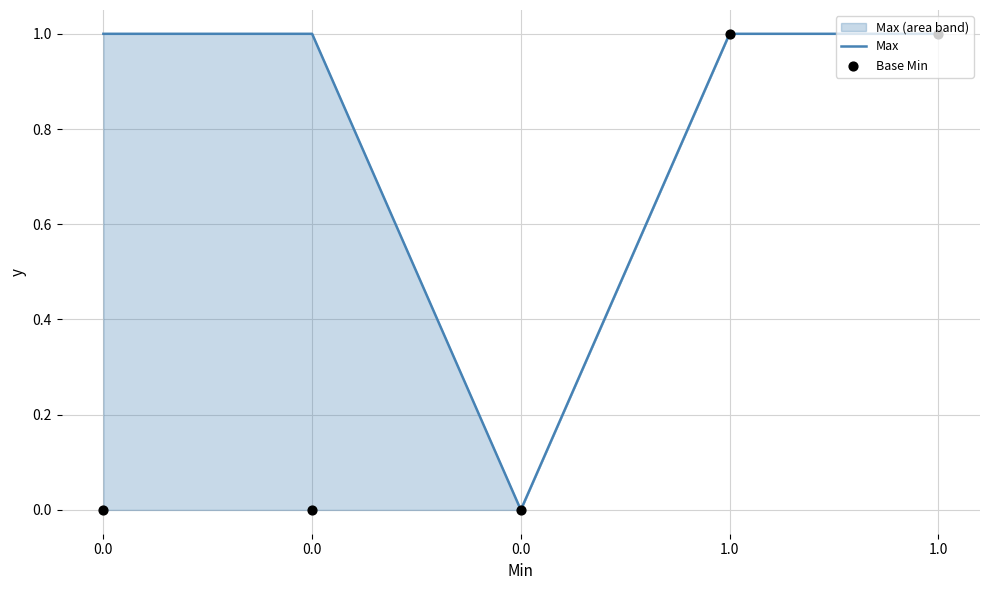

Which series contains the highest Y value?

Max